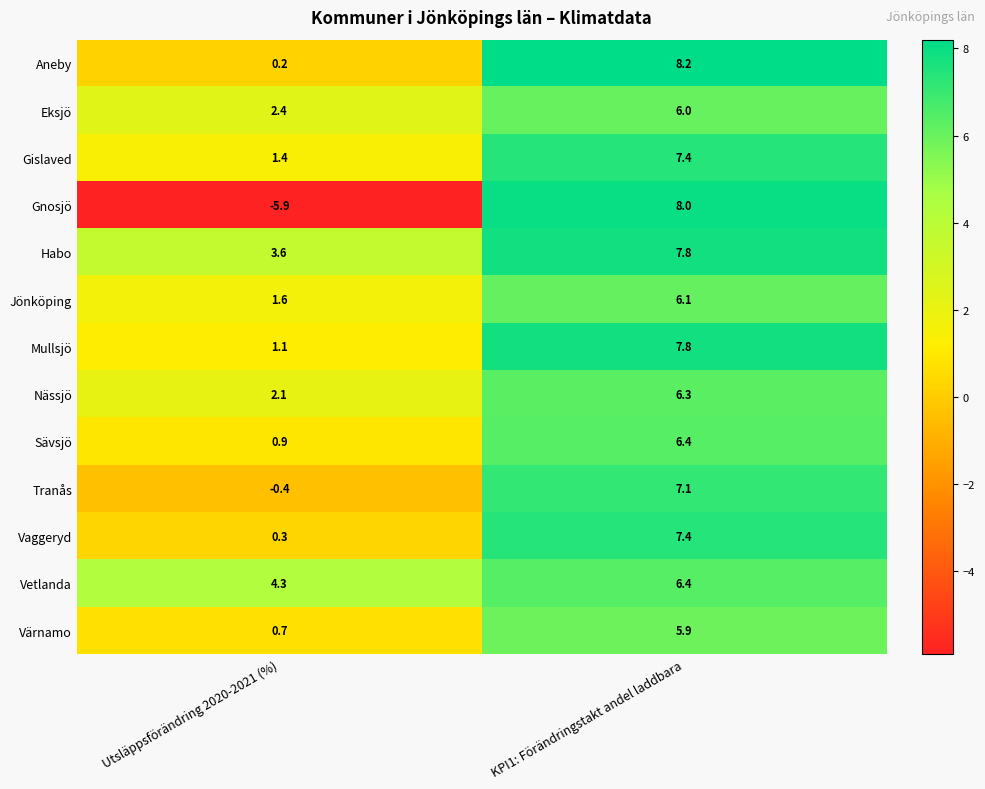

What is the total value across all series at KPI1: Förändringstakt andel laddbara?

90.8